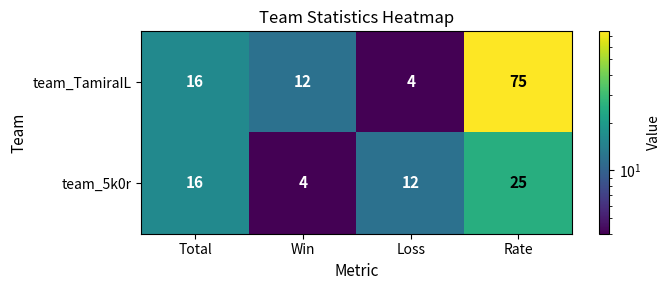

Between Win and Rate, which series saw the biggest shift?

team_TamiraIL